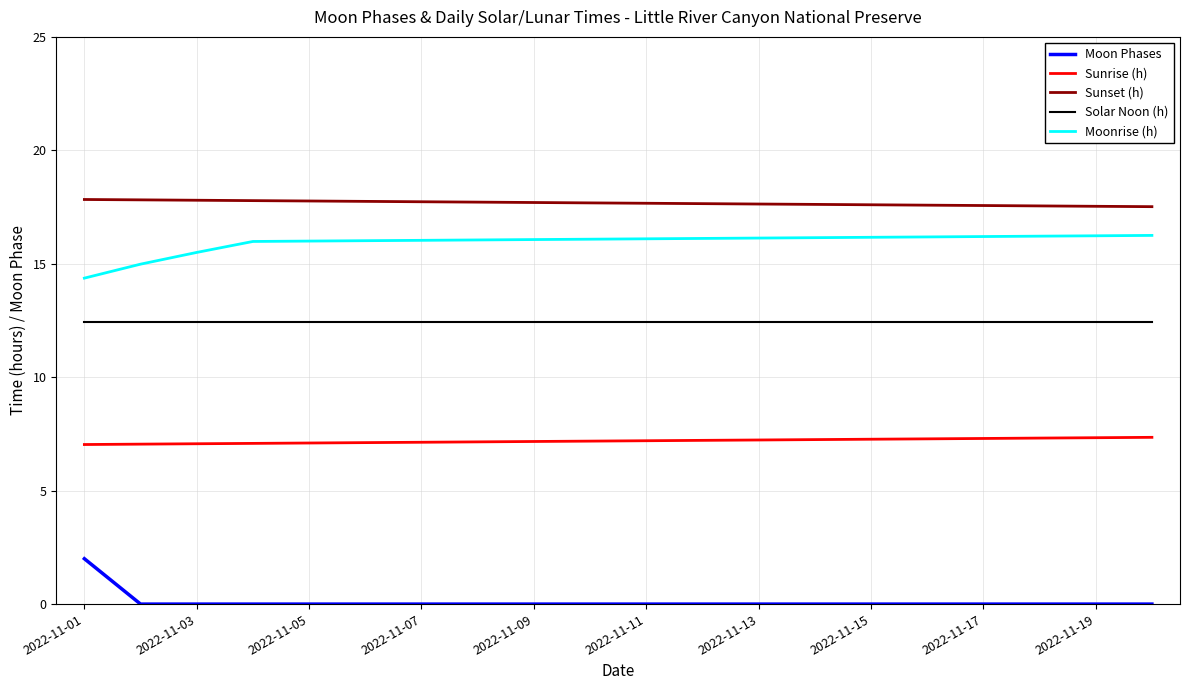

List the series in order of their peak value, highest first.

Sunset (h), Moonrise (h), Solar Noon (h), Sunrise (h), Moon Phases